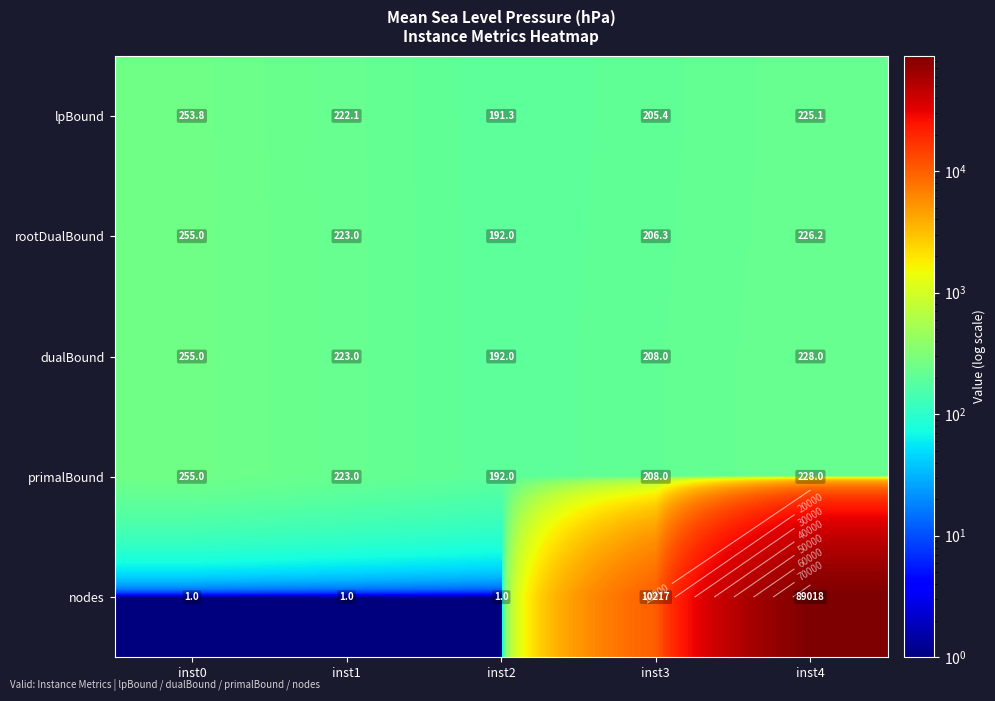

At which category is the sum across all series the highest?

inst4